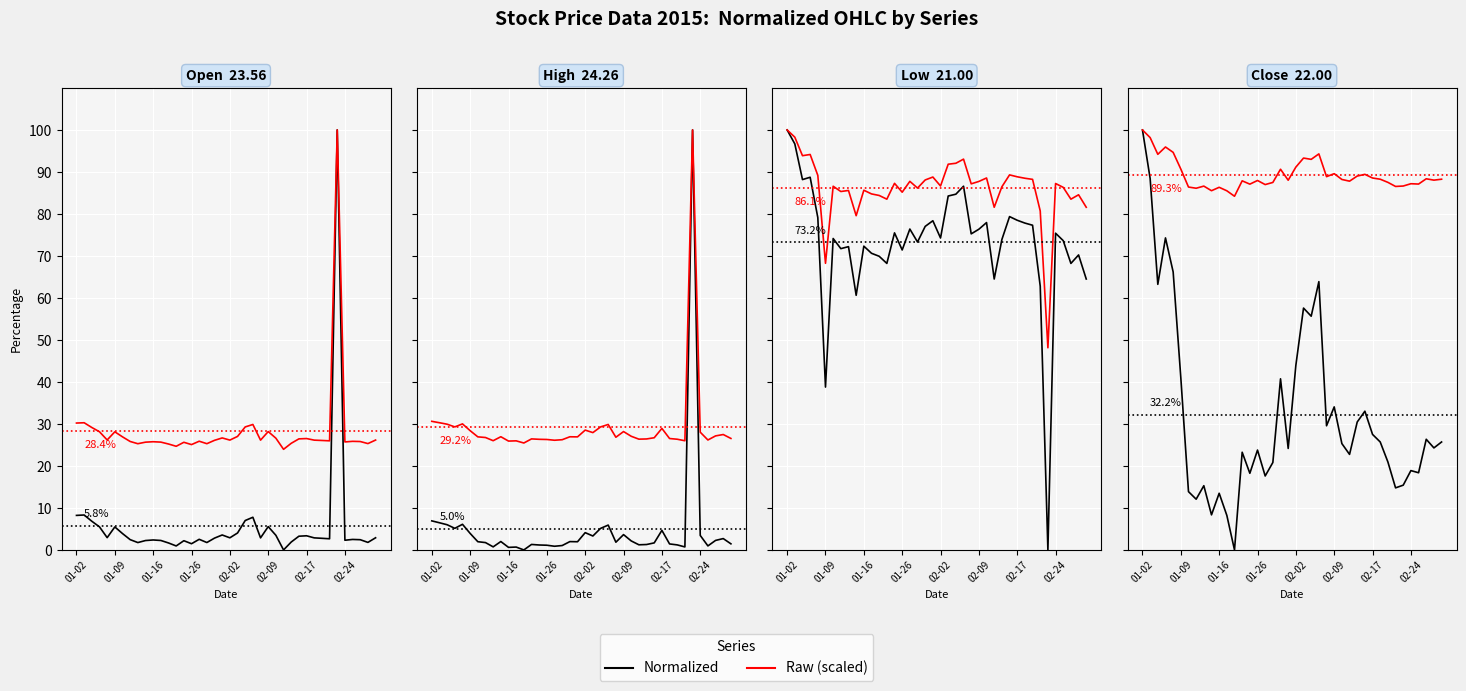

Is it true that Raw (scaled) equals 114.3 at 17?

False